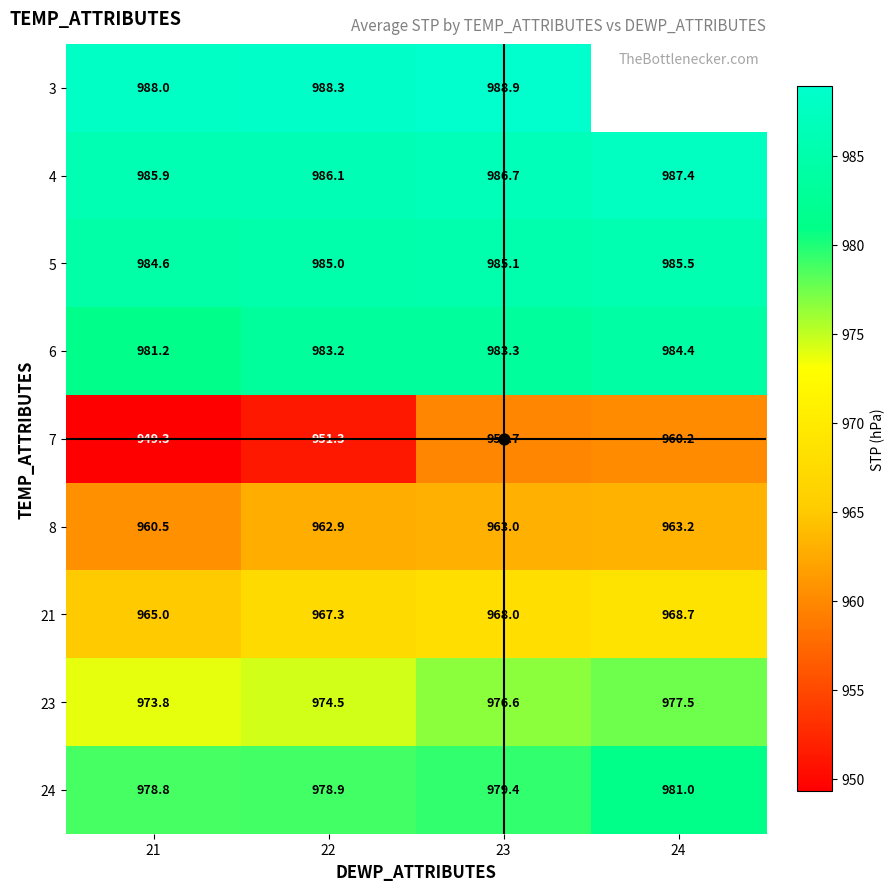

What is the maximum value shown in the chart?

988.9